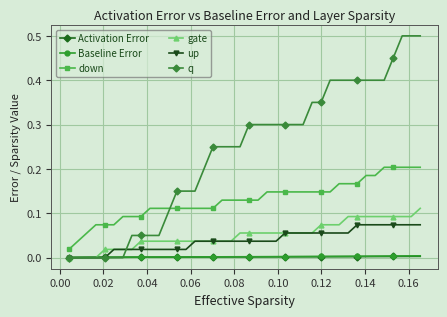

What is the maximum value shown in the chart?

0.5